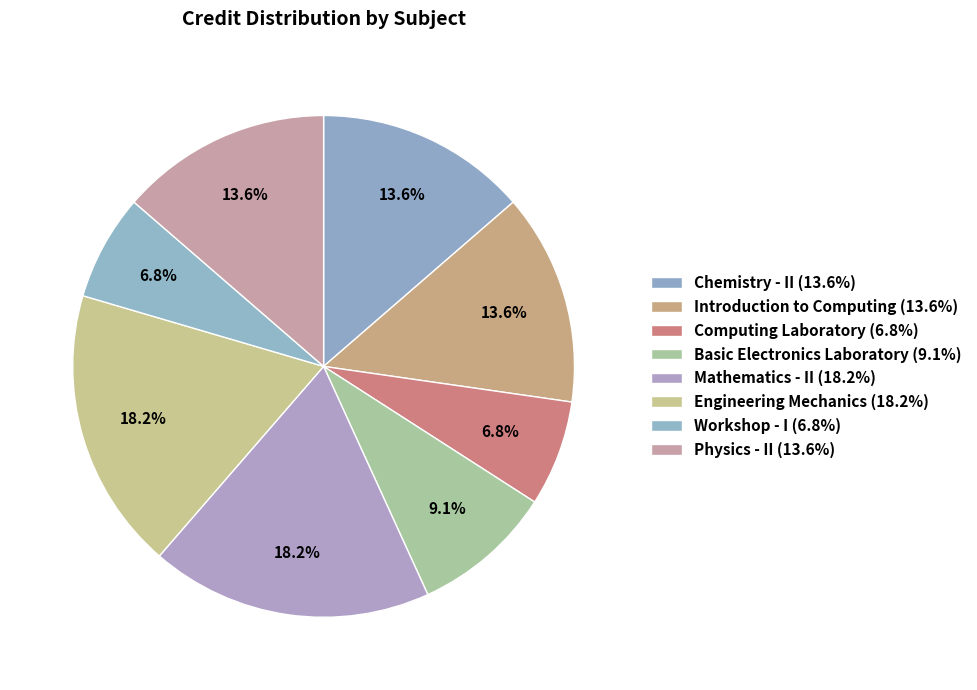

The Introduction to Computing slice represents 14% of the pie. True or false?

True